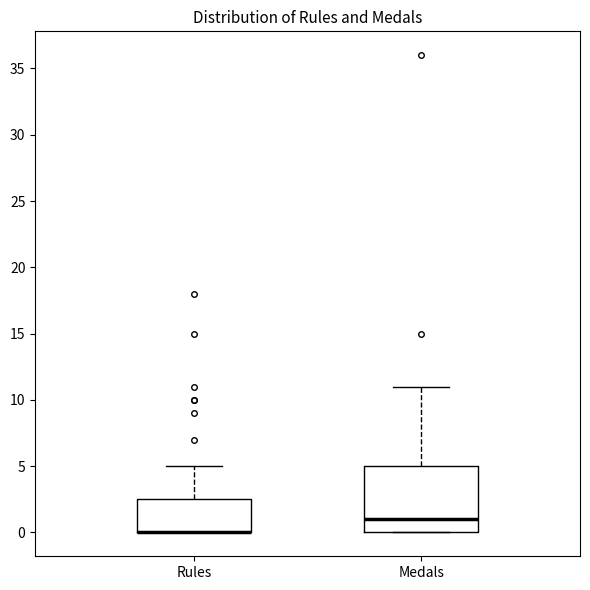

Comparing the boxes themselves (not the whiskers), which one is the tallest?

Medals